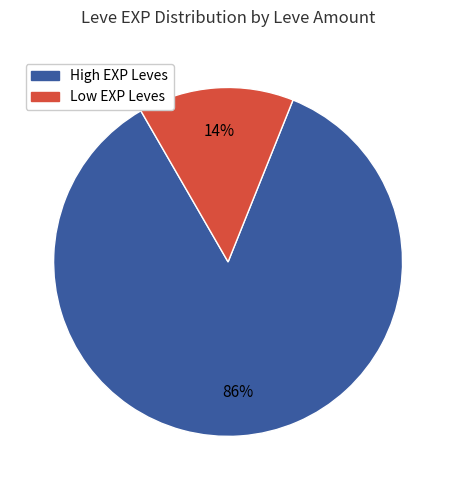

To the nearest percent, what is the average slice percentage?

50%